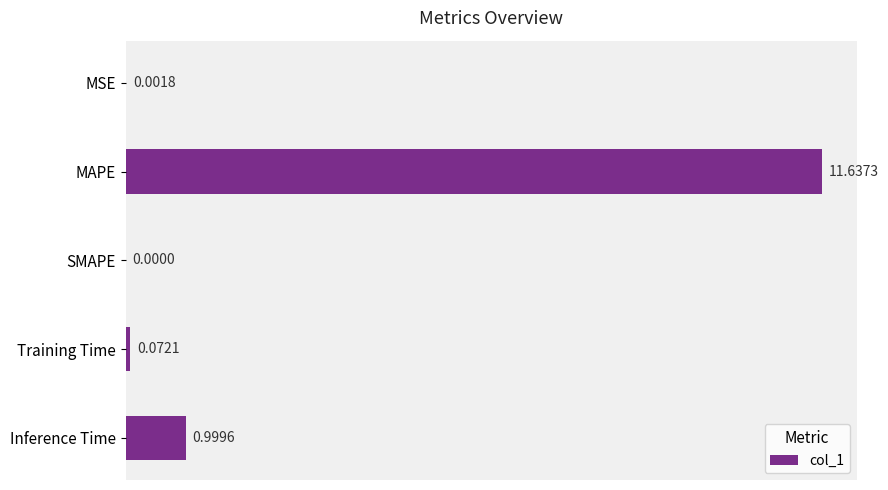

Where is the data nearest to the value 5?

Inference Time